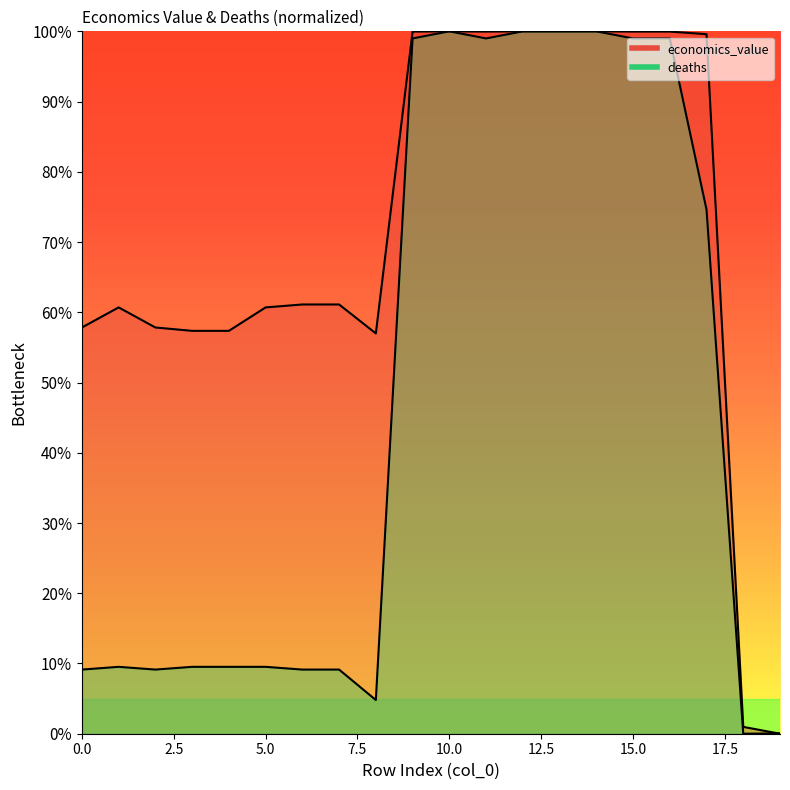

Is the value of economics_value at 6 greater than the value of deaths at 15?

No